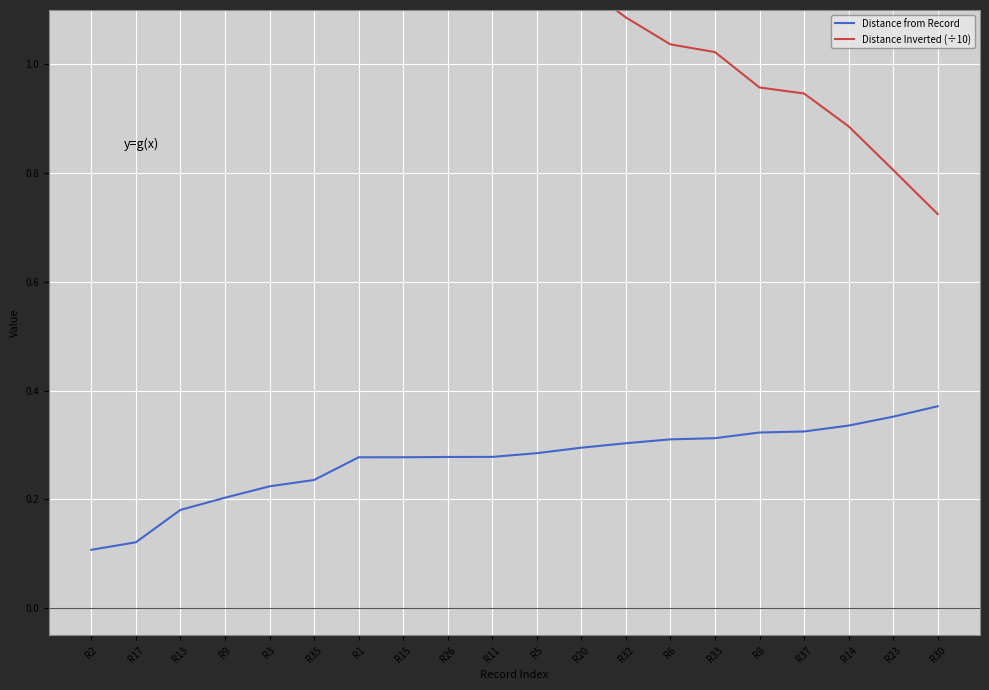

Read the Distance from Record value at R11.

0.3